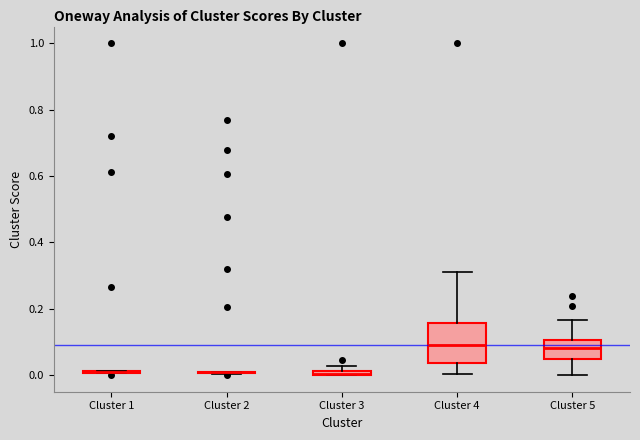

Where does the median line of the box for Cluster 5 sit on the y-axis? The values are not printed on the chart, so give them approximately, as read against the axis.

0.08